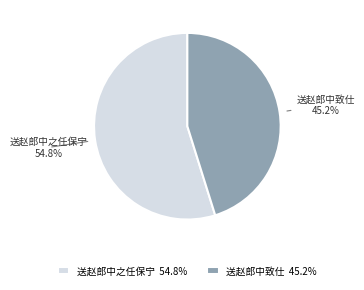

To the nearest percent, what percentage of the pie is 送赵郎中之任保宁?

55%